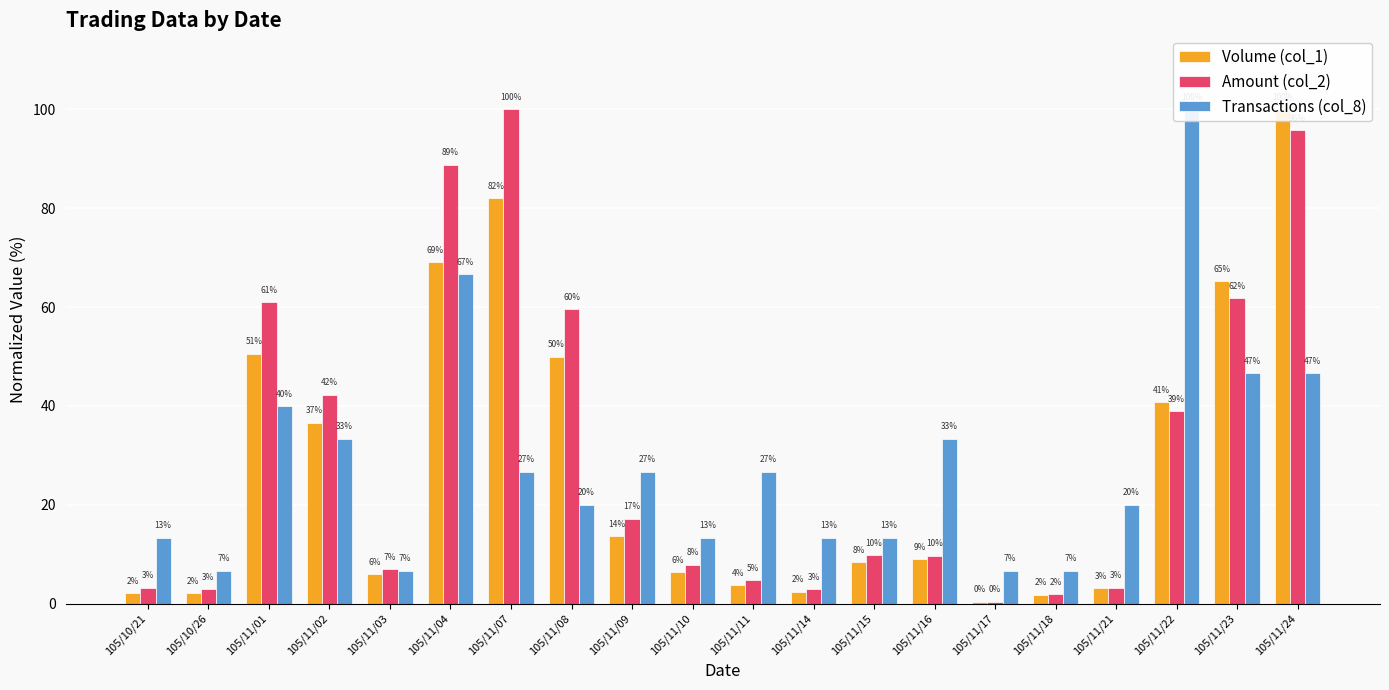

Reading left to right, transcribe all the data shown in this chart.

Volume (col_1): 2.2	2.2	50.6	36.6	6.0	69.1	82.0	50.0	13.7	6.4	3.7	2.4	8.4	9.0	0.4	1.8	3.1	40.8	65.2	100.0
Amount (col_2): 3.2	3.0	61.0	42.3	7.0	88.8	100.0	59.6	17.1	7.9	4.8	2.9	9.8	9.7	0.4	1.9	3.2	39.0	61.8	95.8
Transactions (col_8): 13.3	6.7	40.0	33.3	6.7	66.7	26.7	20.0	26.7	13.3	26.7	13.3	13.3	33.3	6.7	6.7	20.0	100.0	46.7	46.7